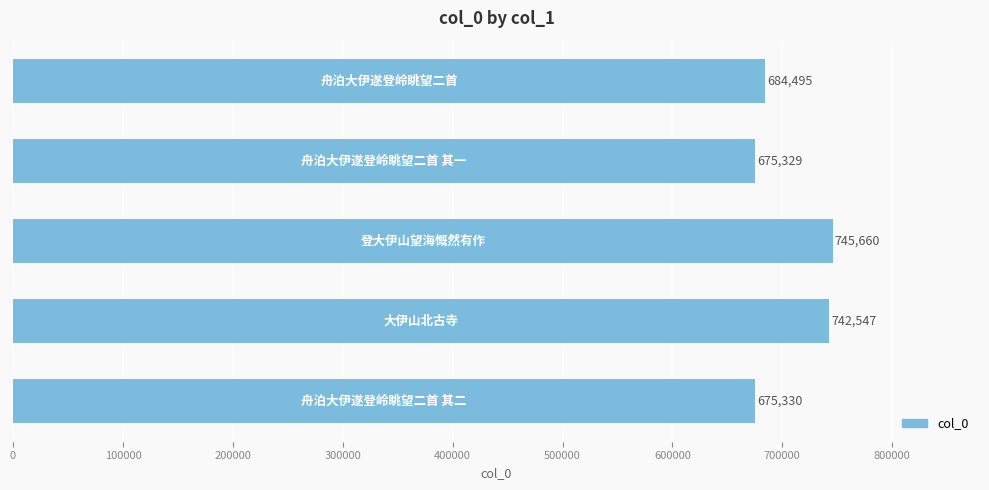

What is the difference between the maximum and second lowest values?

70330